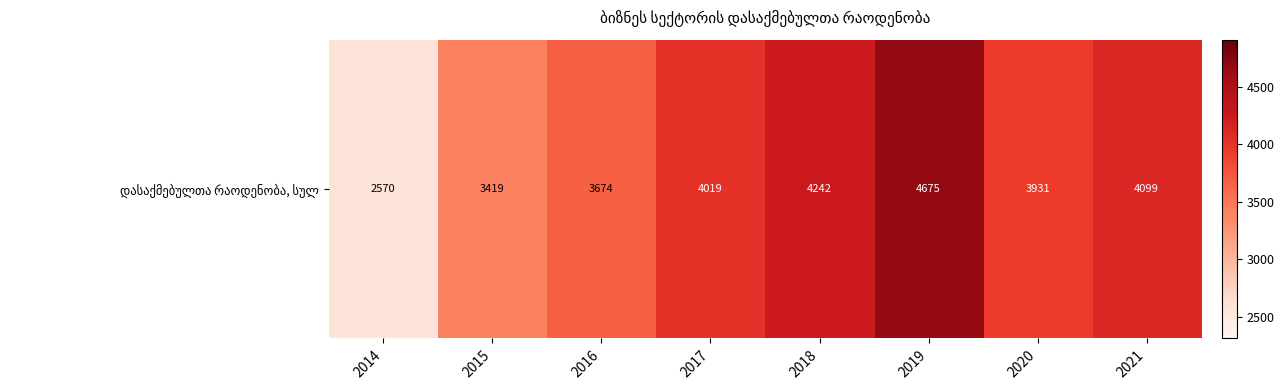

List the labels in order of value, largest first.

2019, 2018, 2021, 2017, 2020, 2016, 2015, 2014